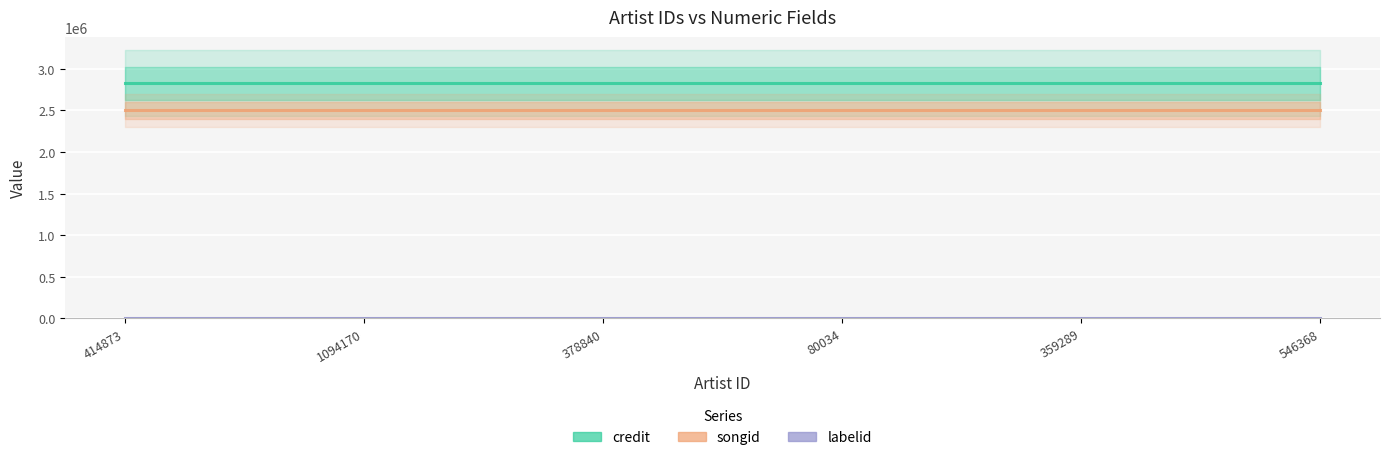

The songid series shows 2500081 at 378840. True or false?

True